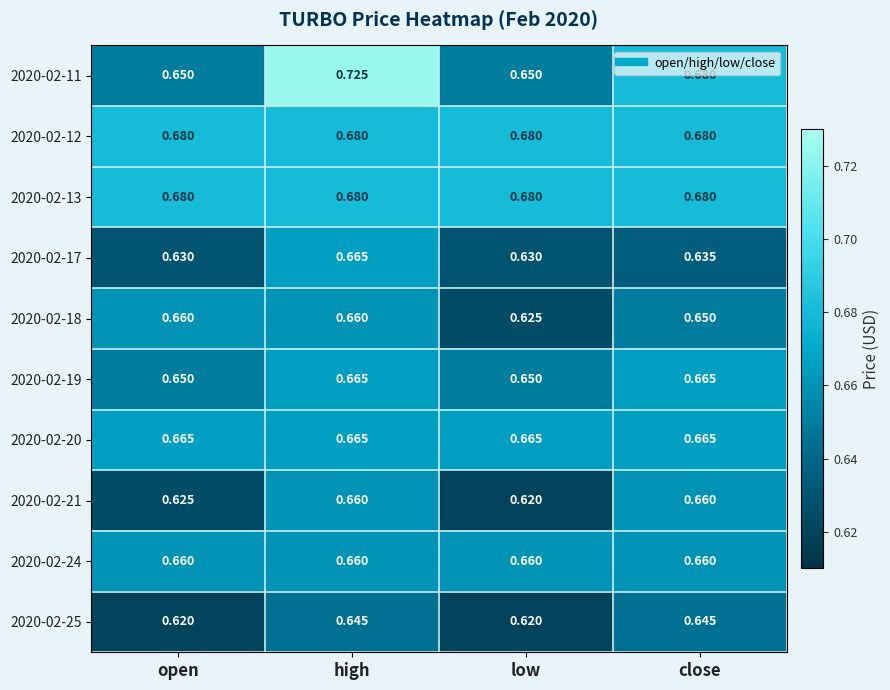

Which series has the largest range (max minus min)?

2020-02-11